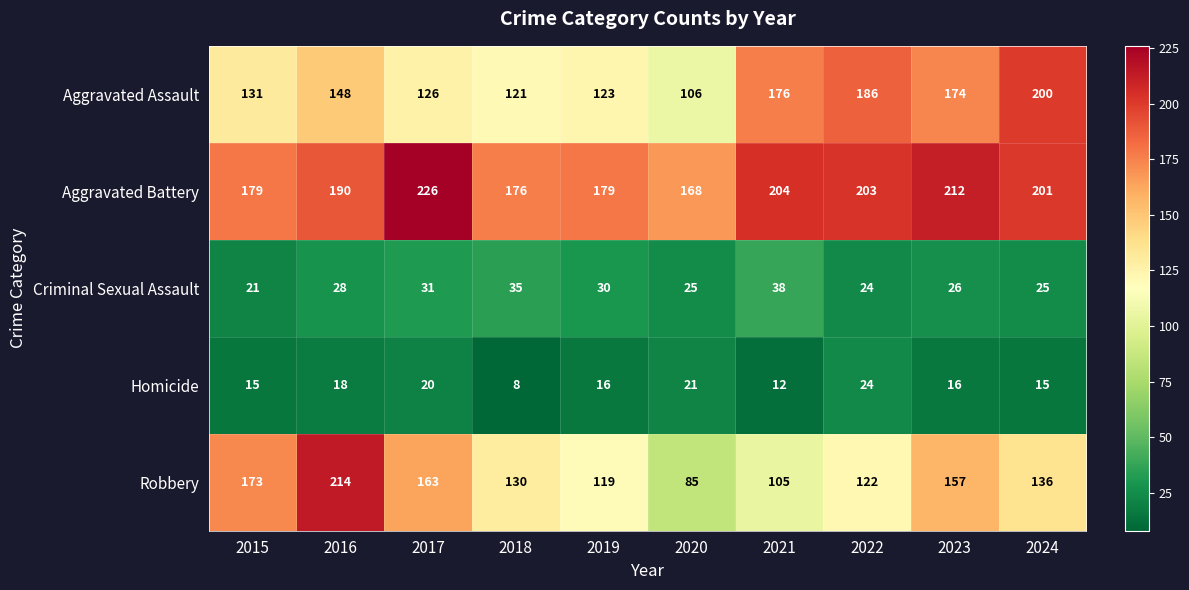

What is the minimum value shown in the chart?

8